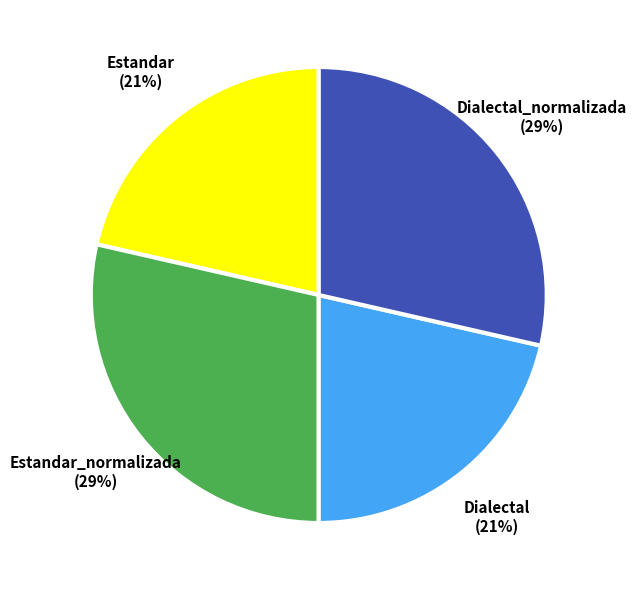

To the nearest percent, what percentage of the pie is Estandar_normalizada?

29%